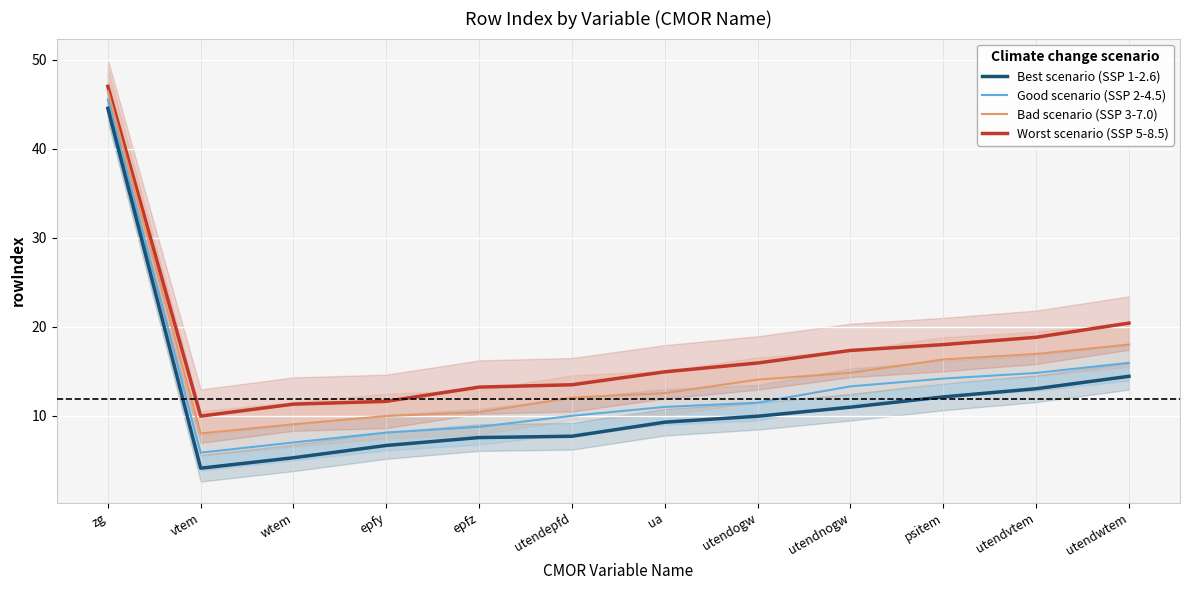

True or false: Good scenario (SSP 2-4.5) and Worst scenario (SSP 5-8.5) intersect in this chart.

False